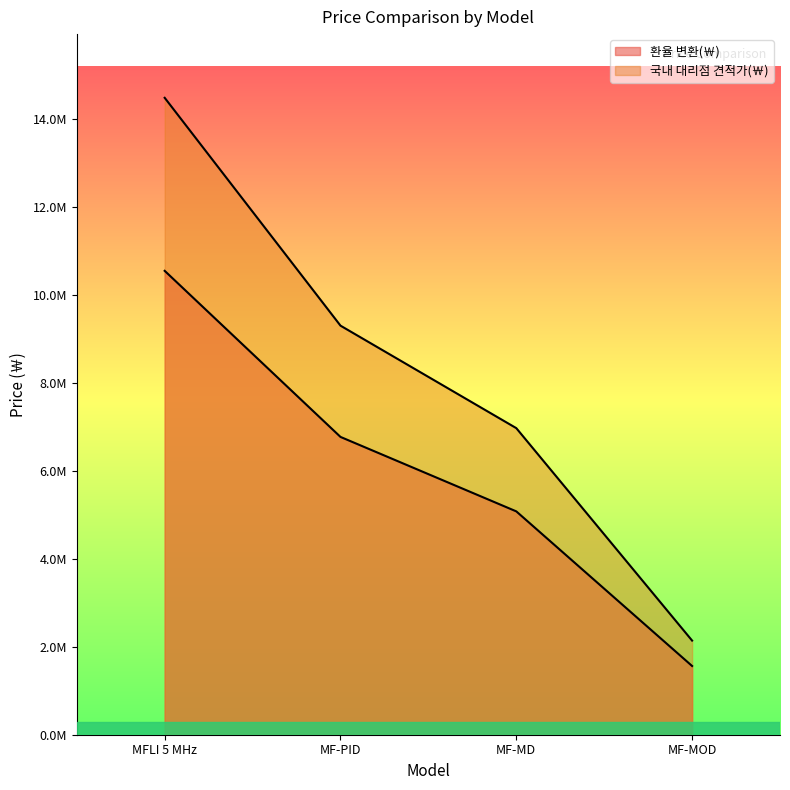

At which category is the sum across all series the highest?

MFLI 5 MHz